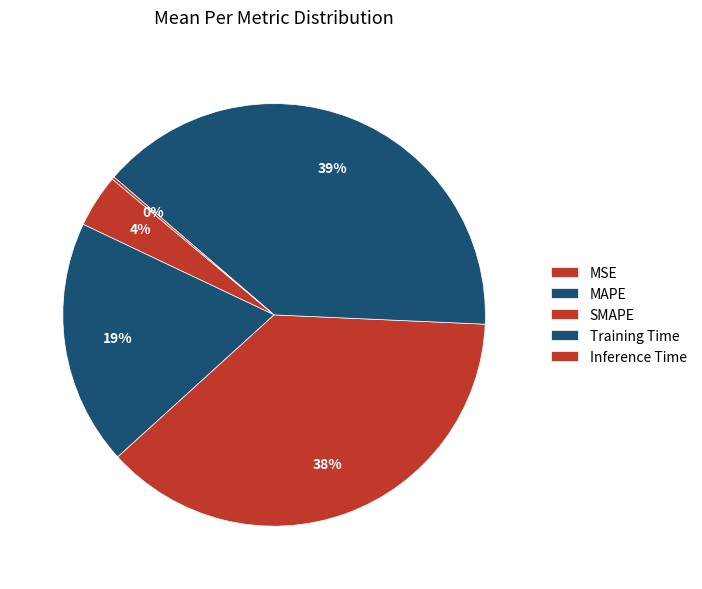

What percentage do MSE and Inference Time together represent?

4.3%